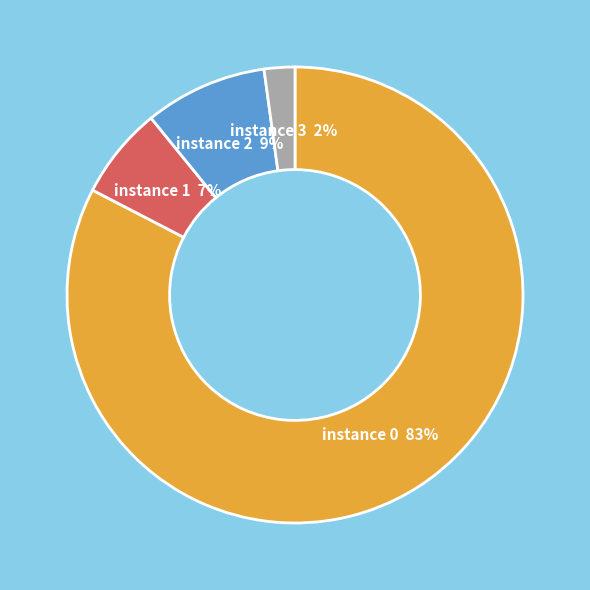

Count the number of slices in the pie.

4